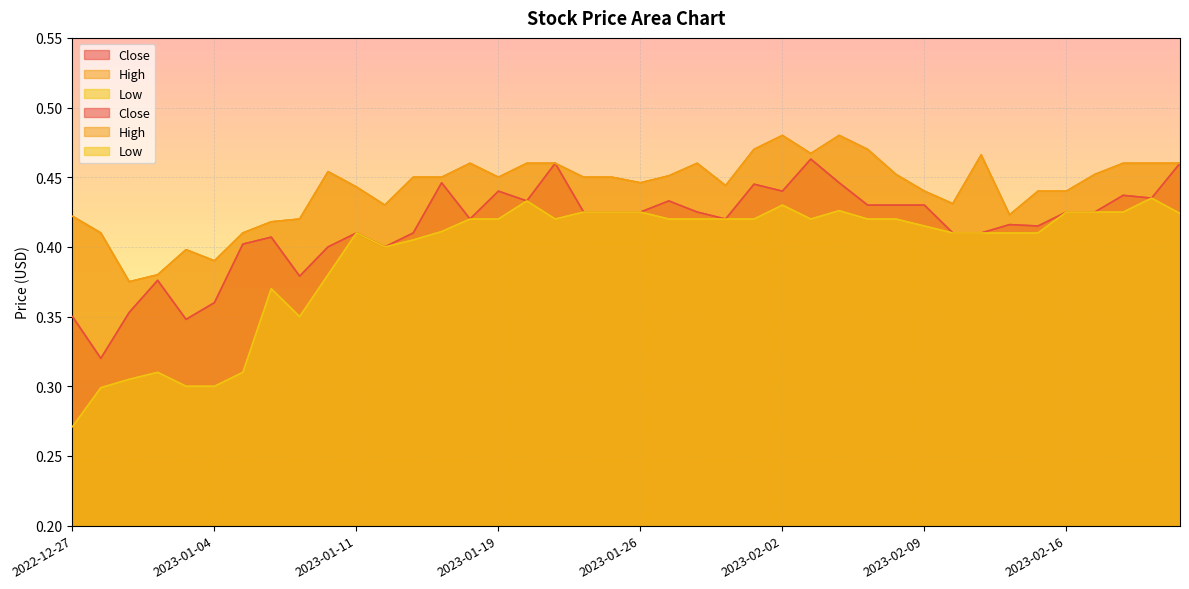

What is the approximate value of Low at 2023-02-06?

0.4